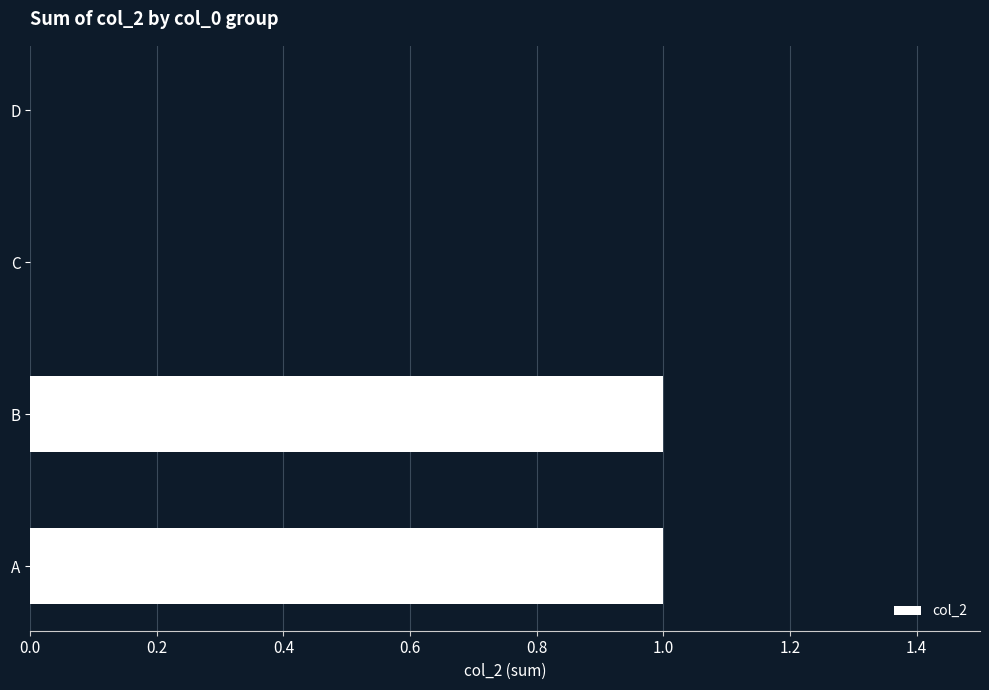

The value at A is 2. True or false?

False